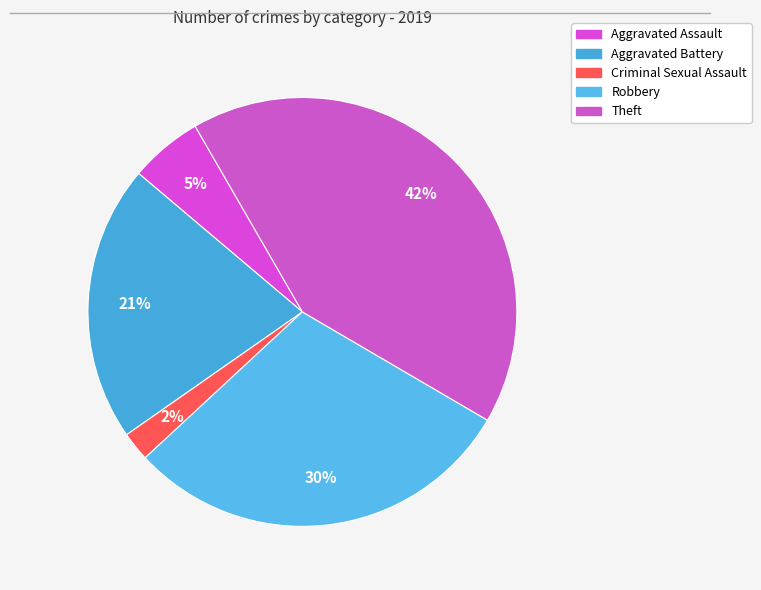

Is there any slice that represents more than half of the pie?

No